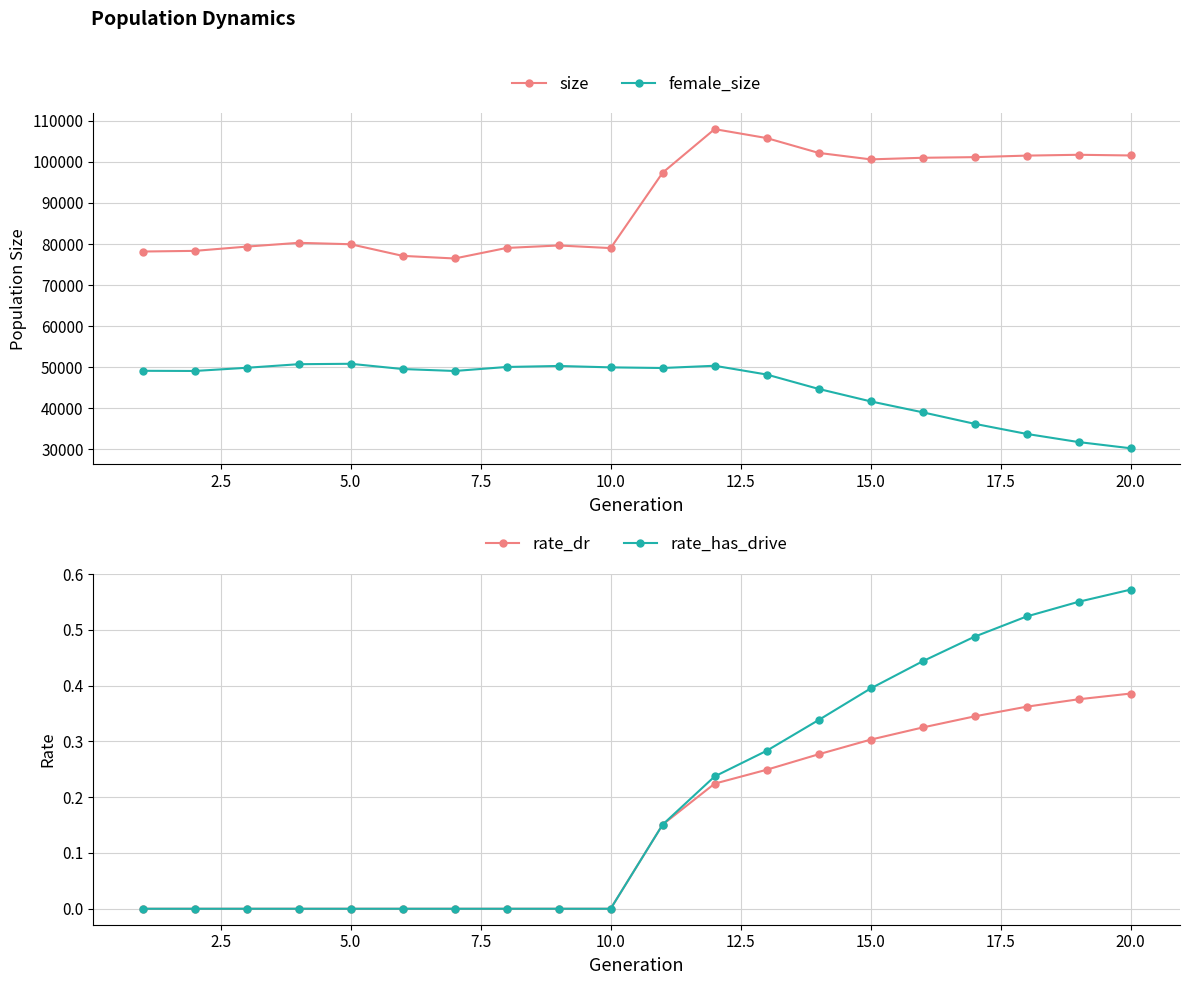

True or false: female_size and size intersect in this chart.

False